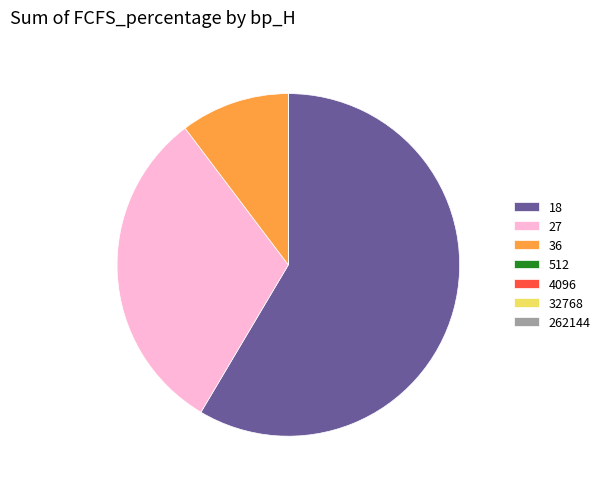

What is the largest slice in the pie chart?

18